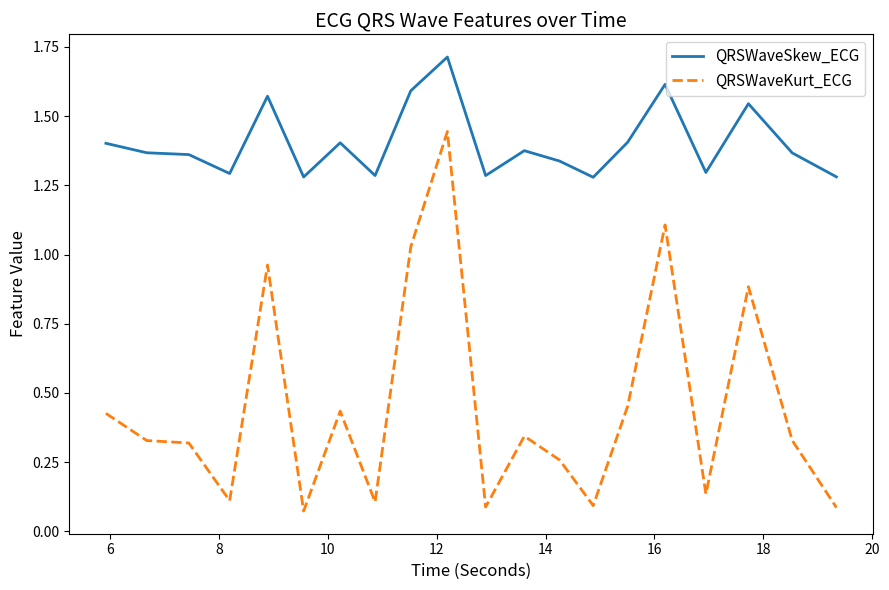

What is the greatest value displayed?

1.7